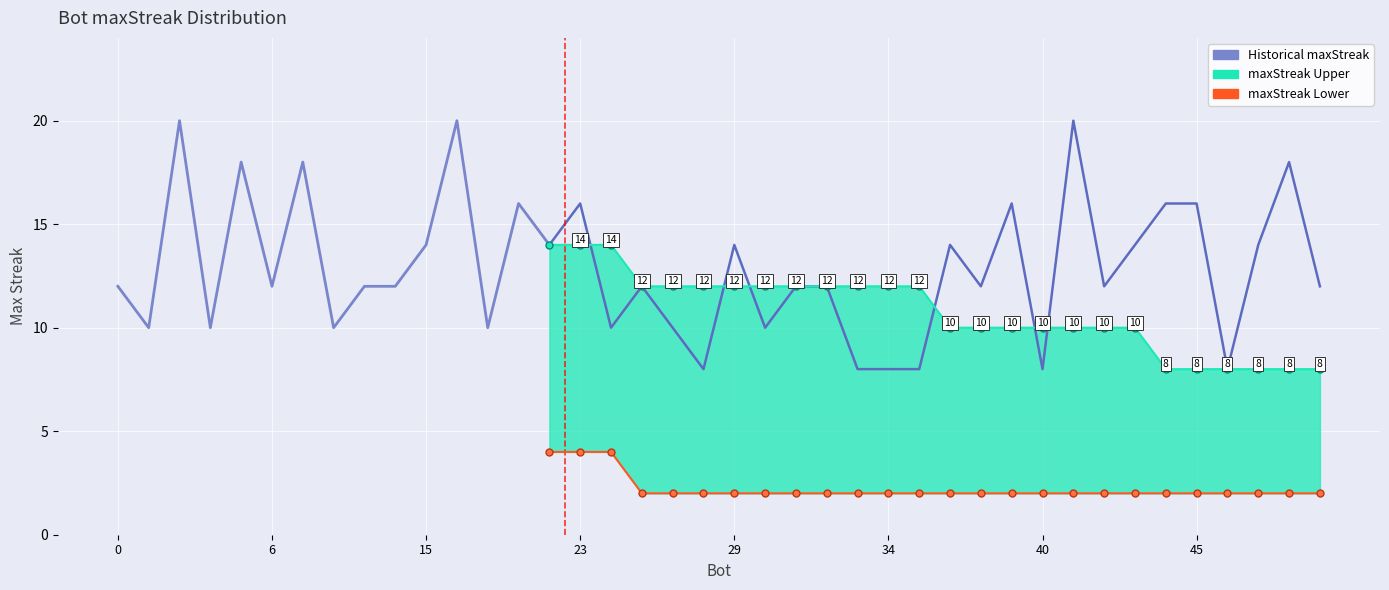

The maxStreak Lower series shows 2 at 25. True or false?

True